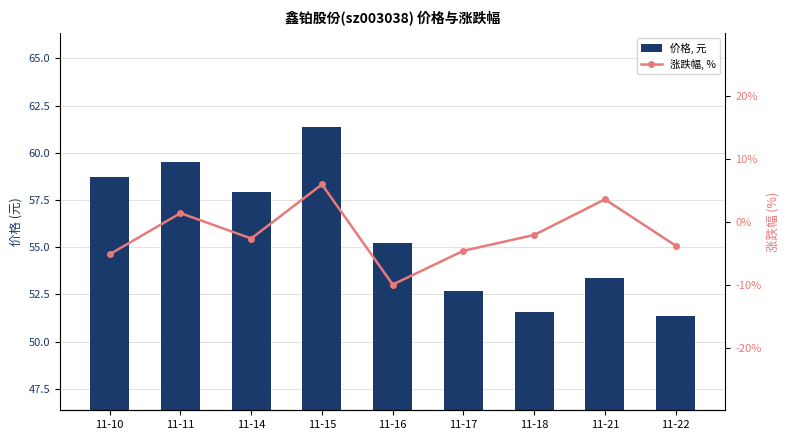

Where is 涨跌幅, % nearest to the value -2?

11-18